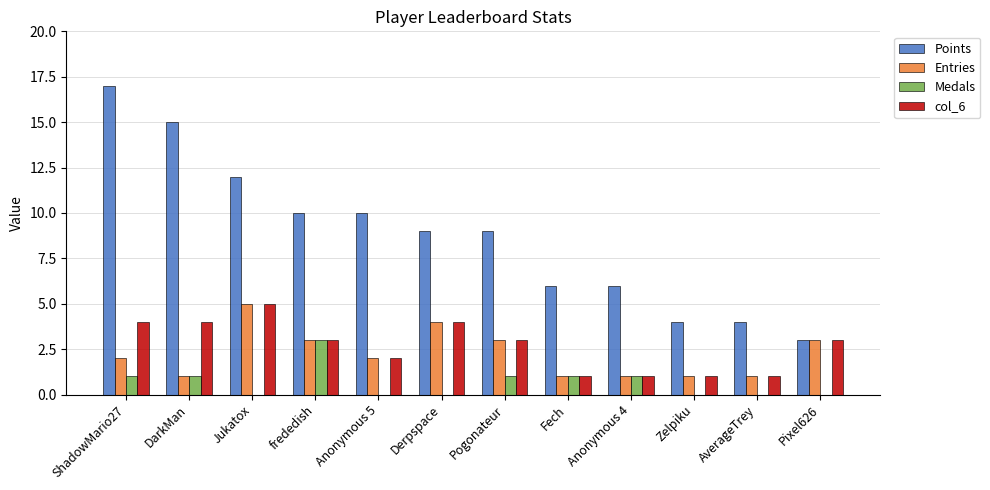

What value does the Entries series have at Pogonateur?

3